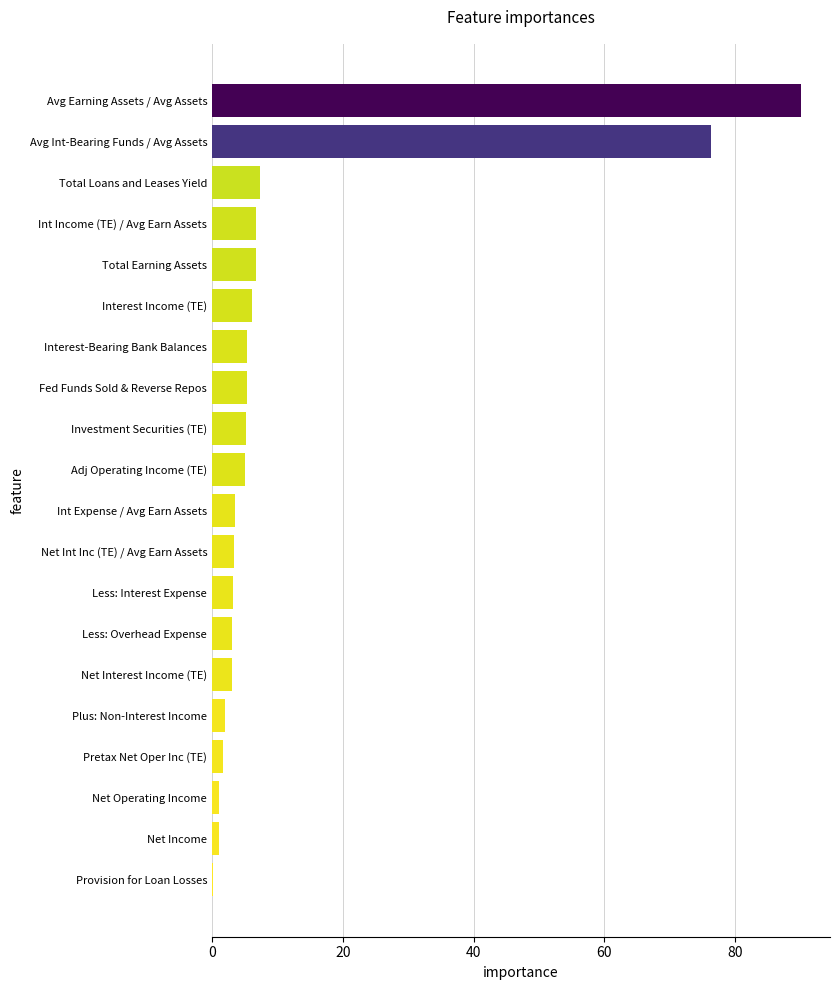

What is the ratio of the value at Net Interest Income (TE) to the value at Interest Income (TE)?

0.5